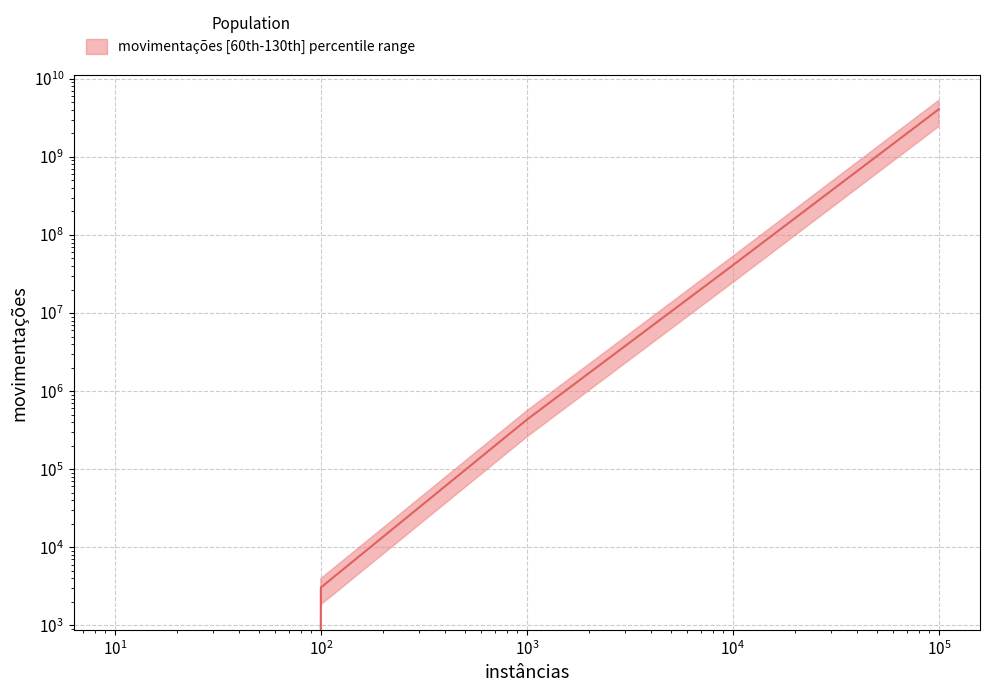

Between 100000 and 1000, which is larger?

100000